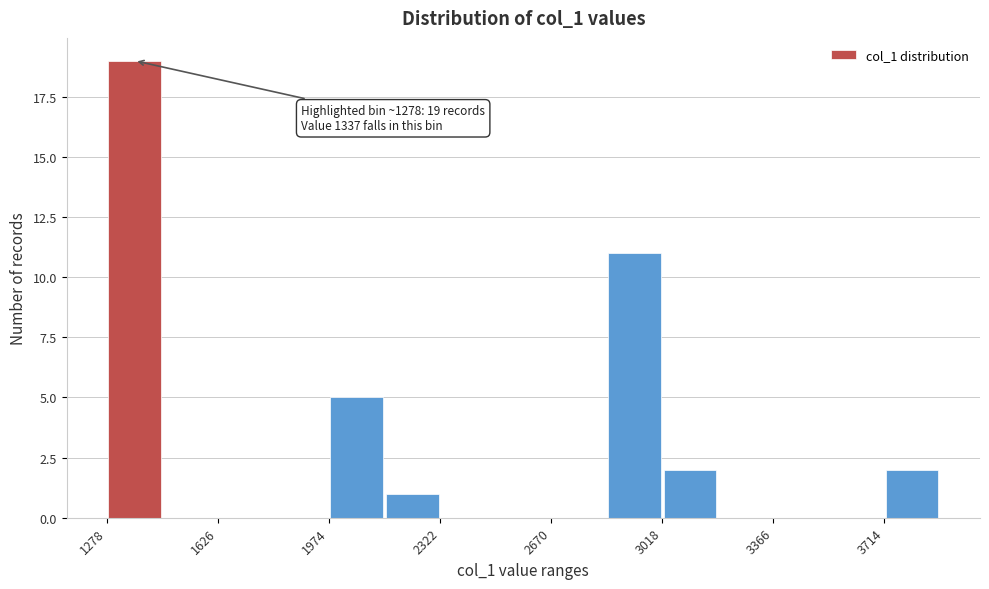

Read against the x-axis, roughly where is the centre of the tallest bar?

1350